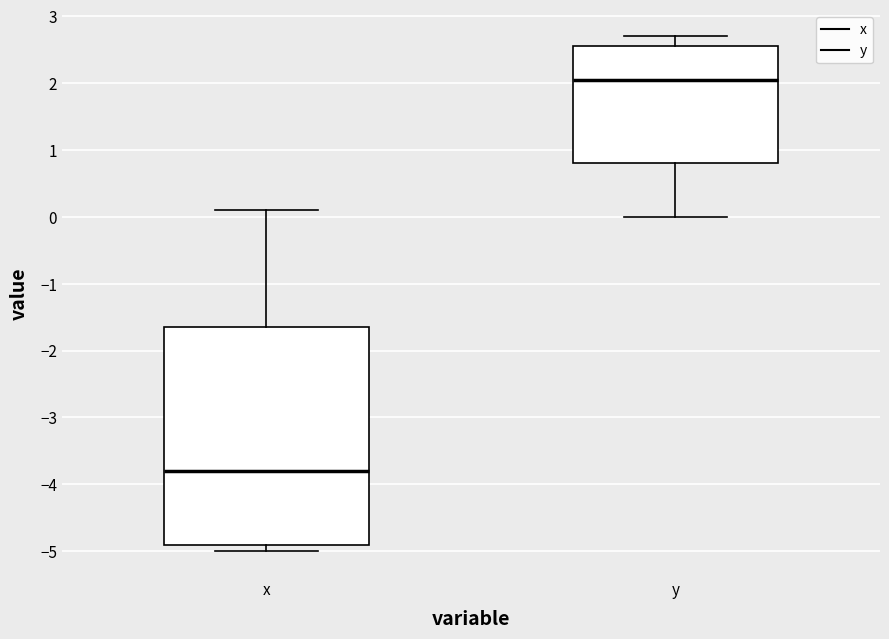

Comparing the boxes themselves (not the whiskers), which one is the tallest?

x